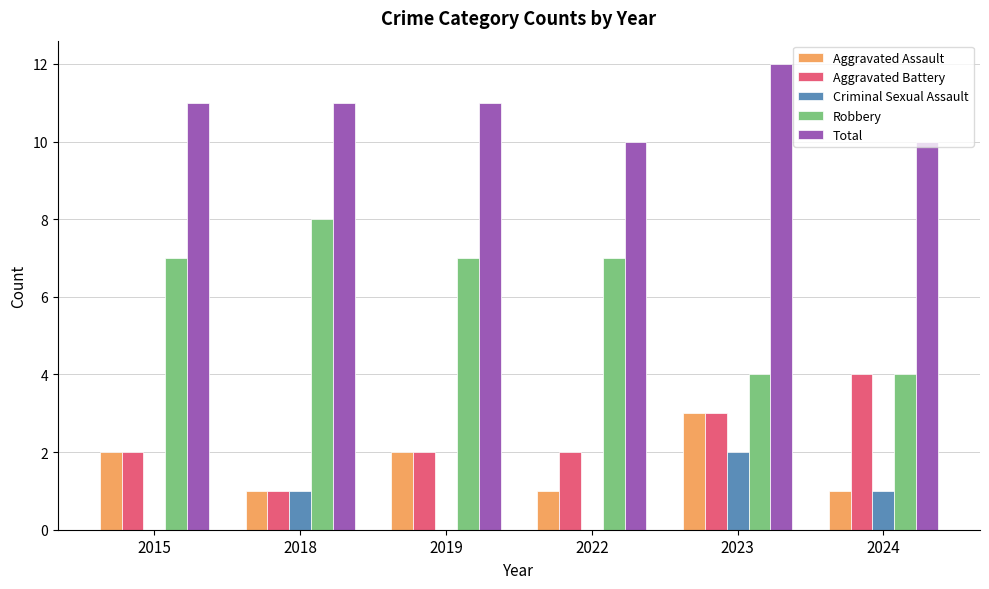

What is the sum of all Total values?

65